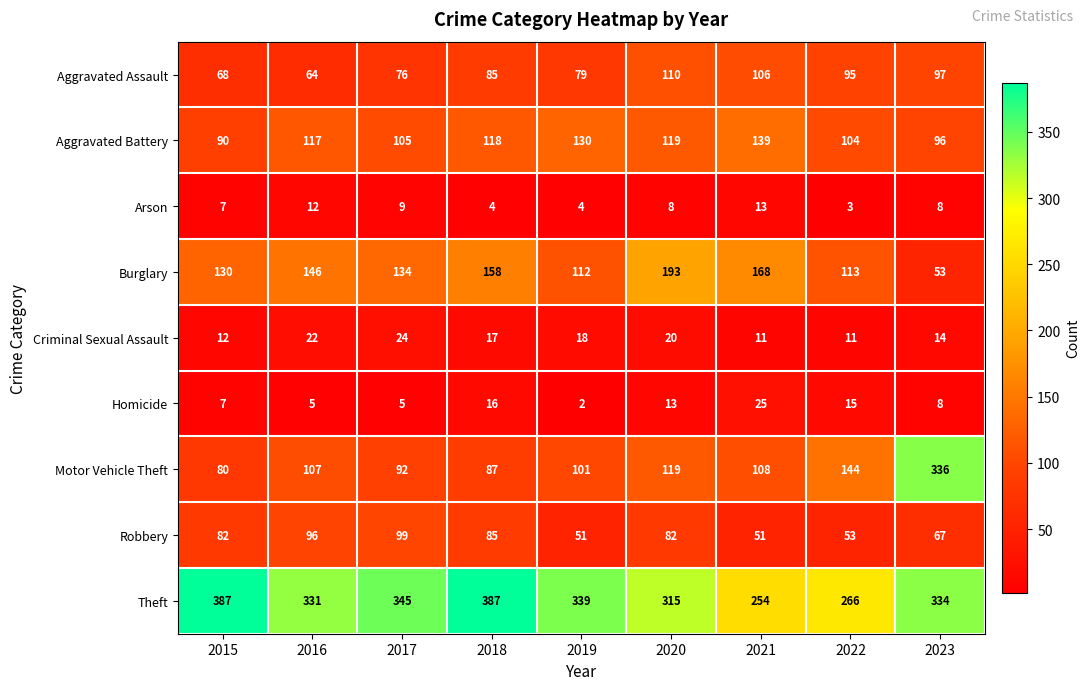

What is the sum of the Burglary values at 2015 and 2023?

183